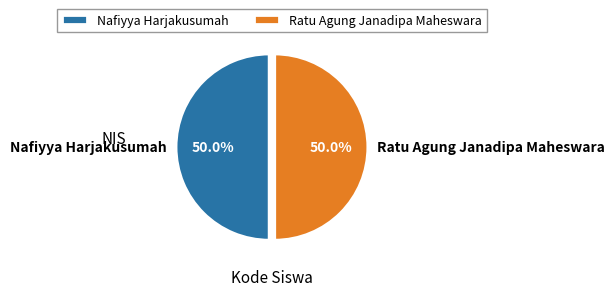

Is it true that Nafiyya Harjakusumah is 50% of the pie?

True